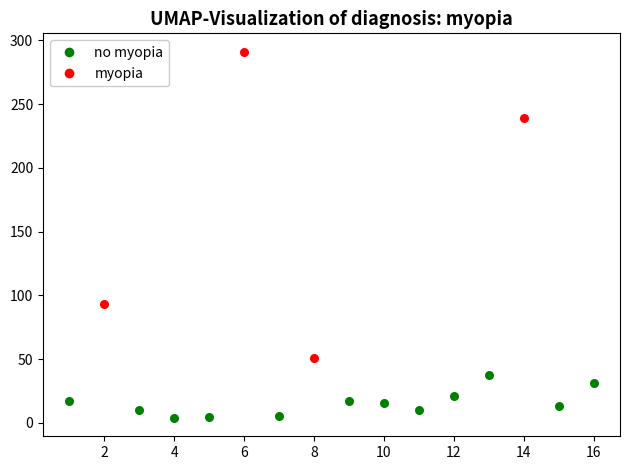

Which series reaches the minimum Y coordinate?

no myopia